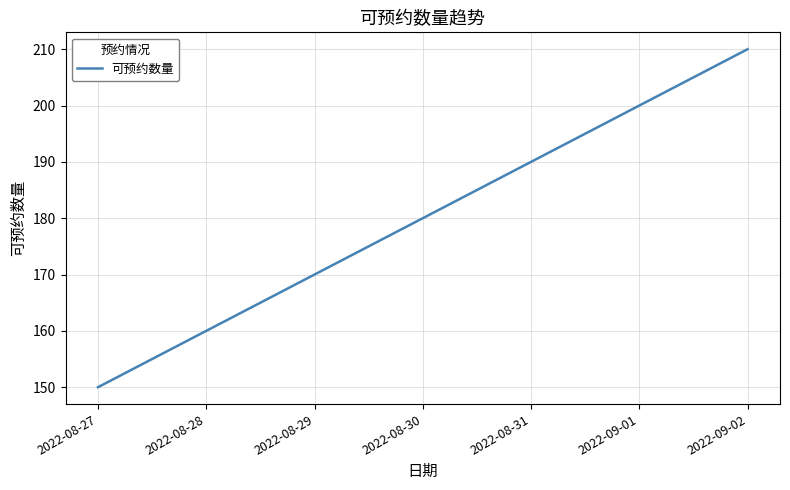

List the labels in order of value, smallest first.

2022-08-27, 2022-08-28, 2022-08-29, 2022-08-30, 2022-08-31, 2022-09-01, 2022-09-02